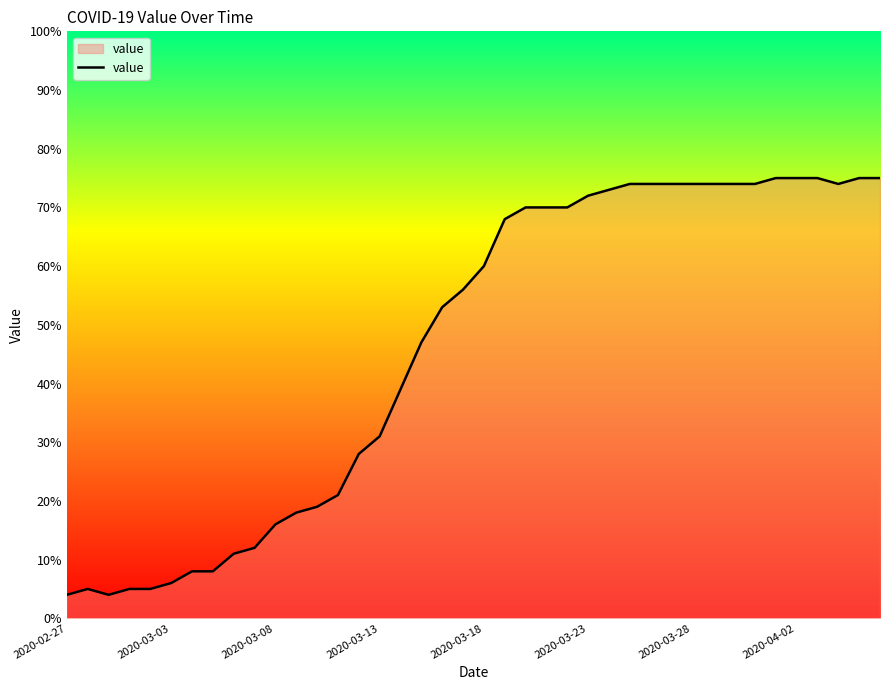

What is the difference between the maximum and minimum values?

71